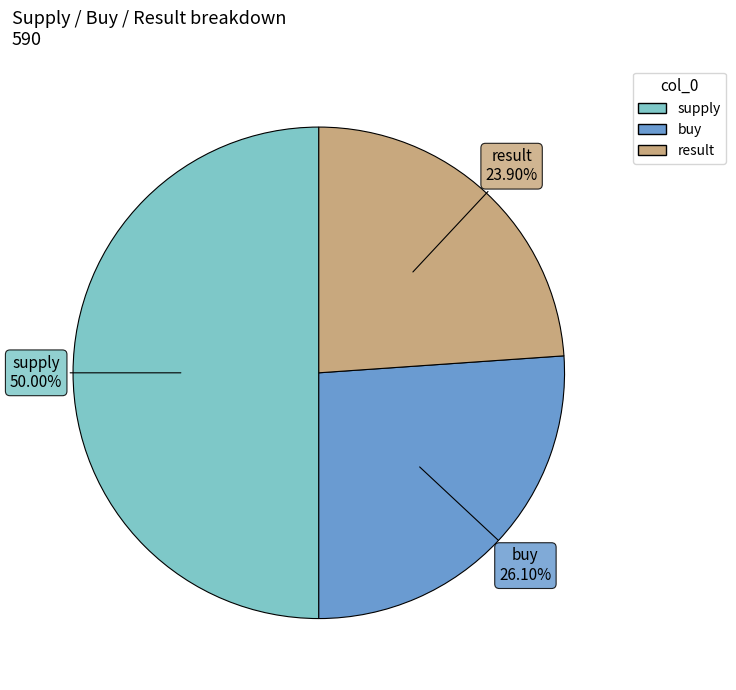

True or false: buy accounts for 26% of the total.

True